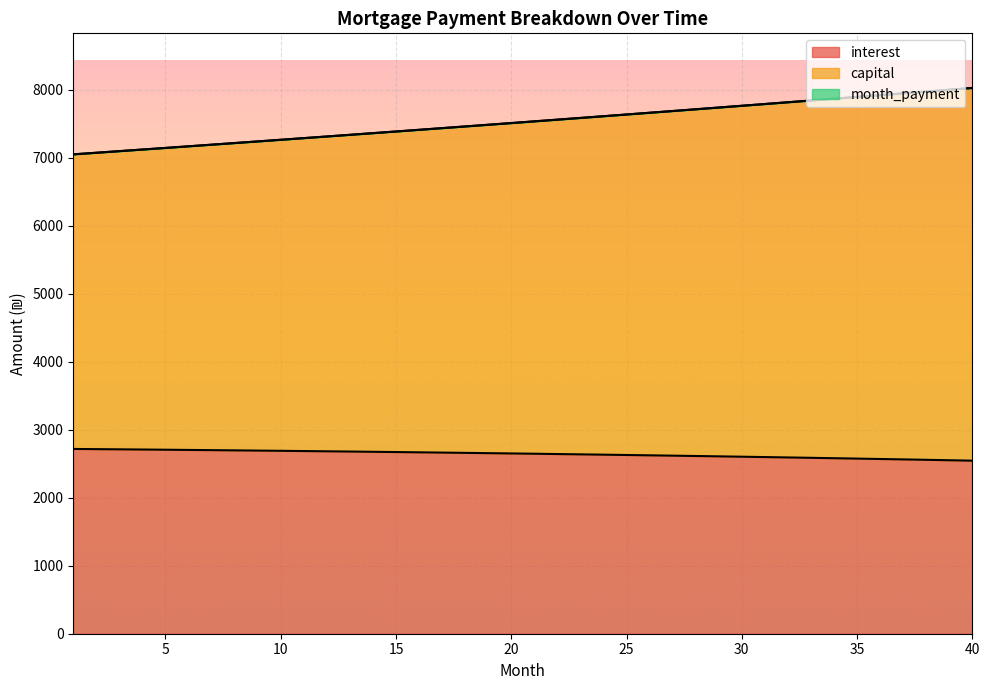

What value does the interest series have at 29?

2608.6